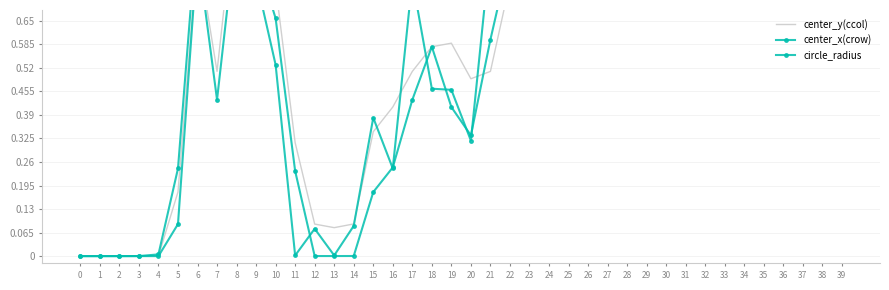

How many lines are shown in the chart?

3